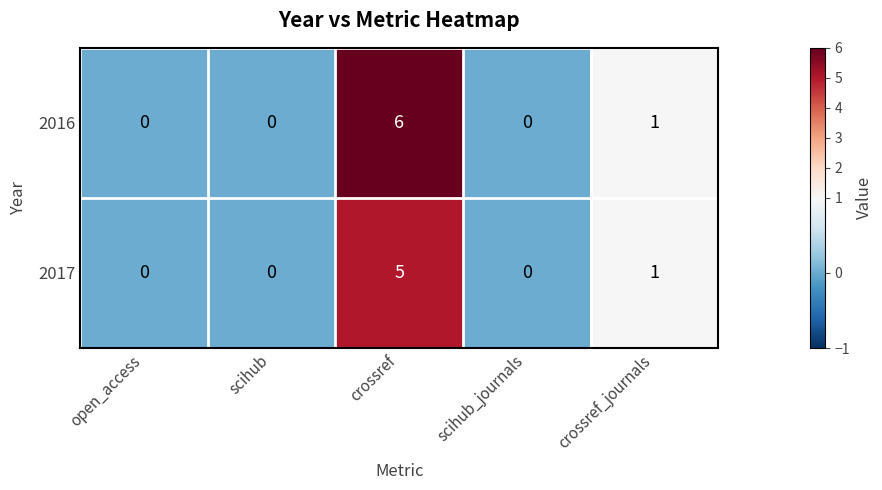

Rank the series by their maximum value, from highest to lowest.

2016, 2017